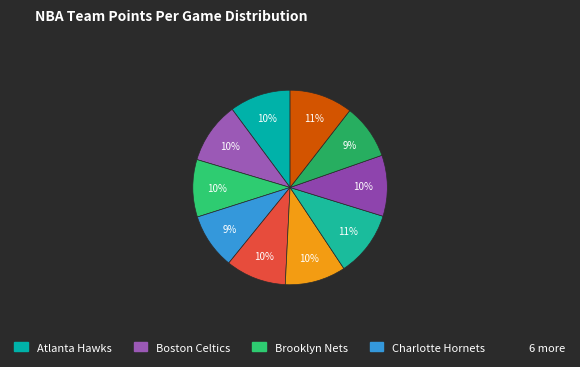

Which category has the biggest portion of the pie?

Dallas Mavericks